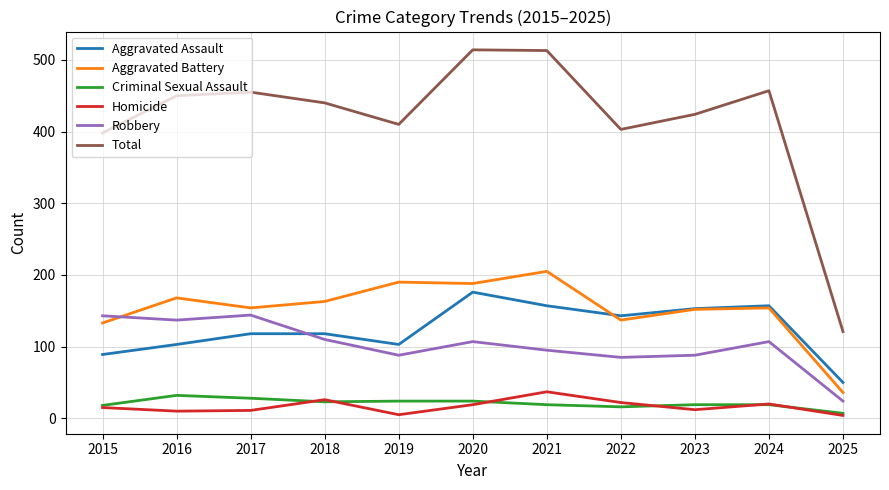

The Homicide series shows 19 at 2020. True or false?

True